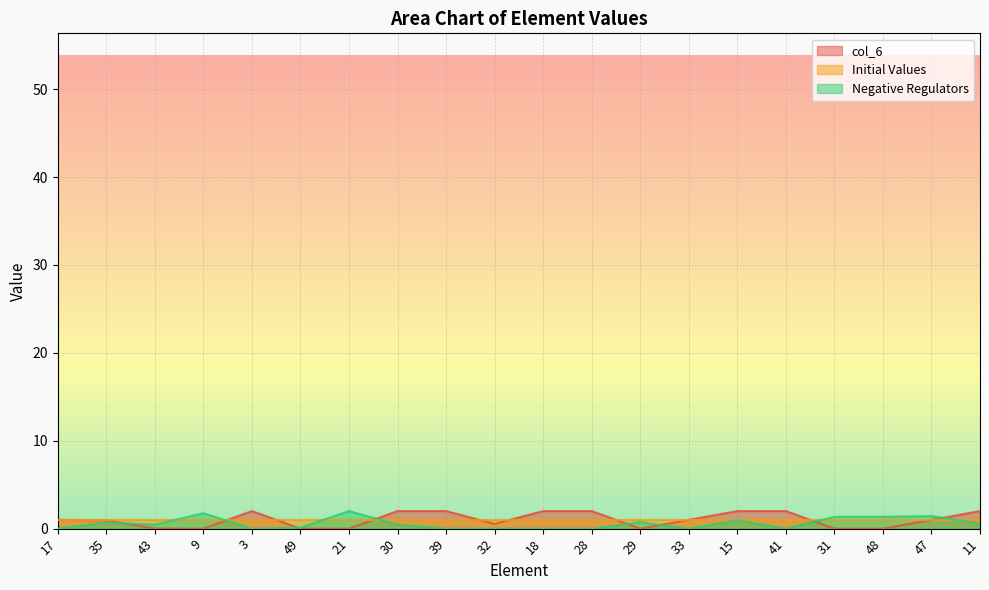

What is the sum of the col_6 values at 32 and 35?

1.5